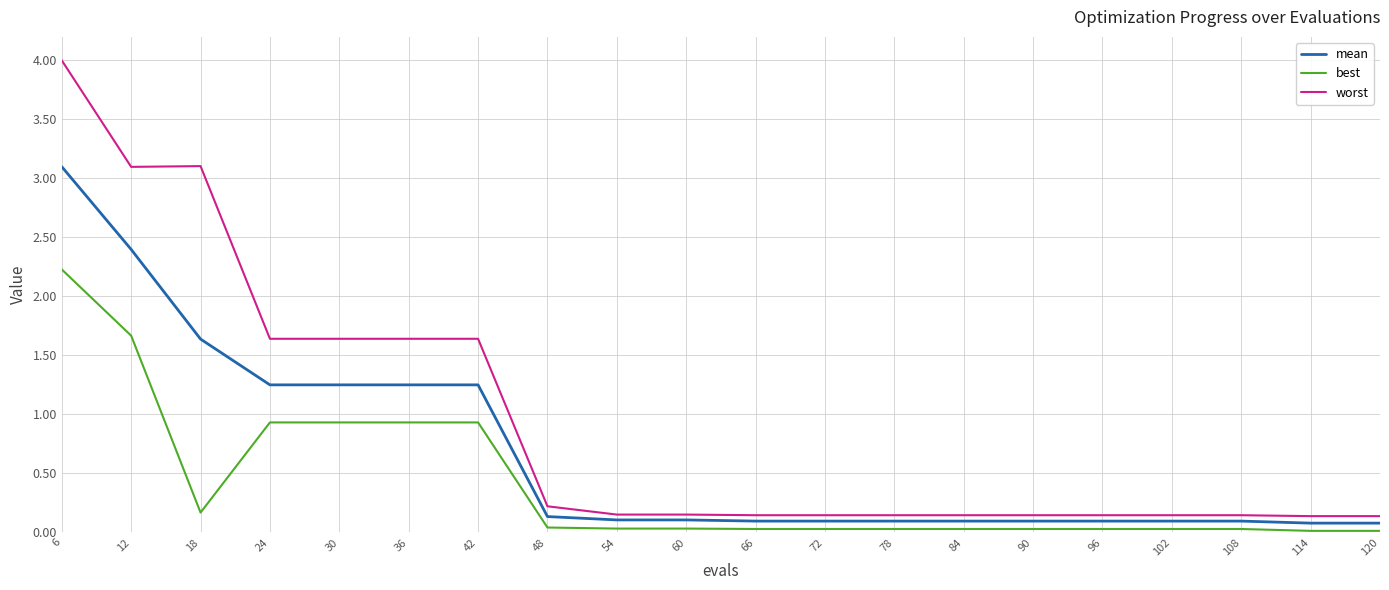

Rank the series by their average value, from lowest to highest.

best, mean, worst